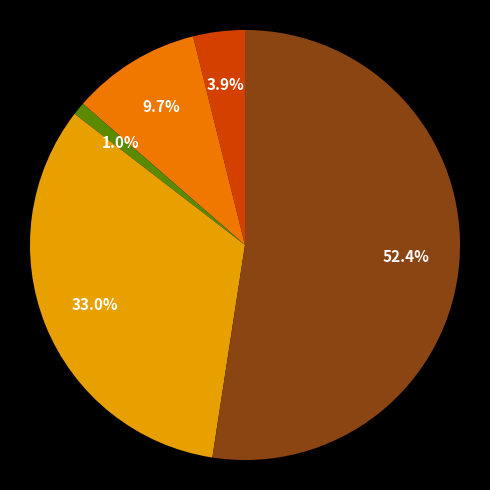

Is there a majority slice in this chart?

Yes